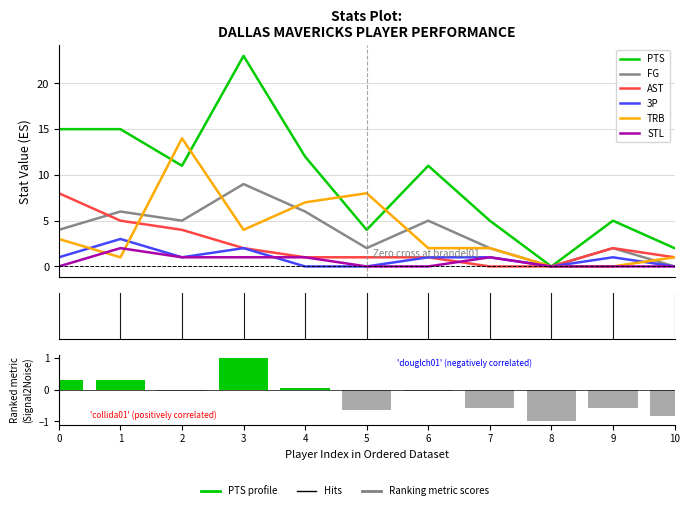

Where is FG nearest to the value 4?

collida01